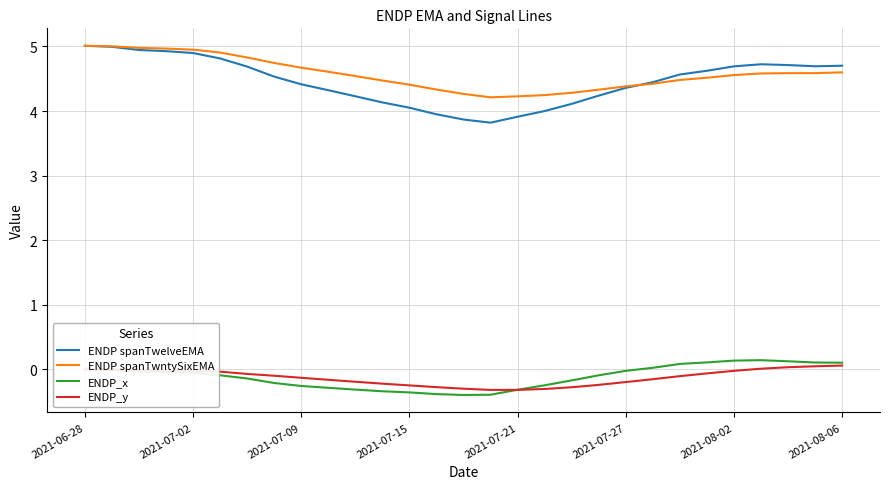

How many series are shown in this chart?

4